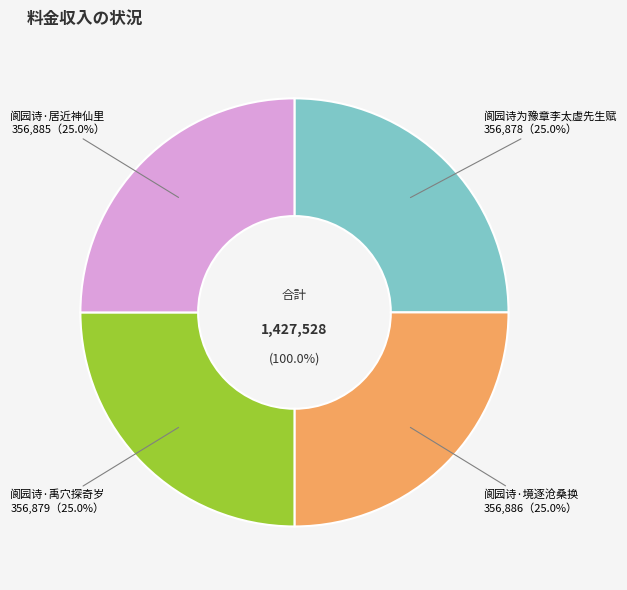

What is the smallest slice in the pie chart?

阆园诗为豫章李太虚先生赋